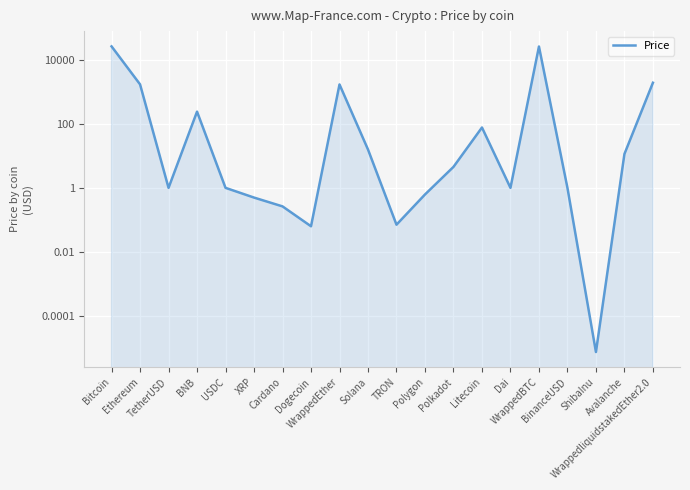

Reading left to right, list all the values displayed in this chart.

26800.0	1733.9	1.0	242.5	1.0	0.5	0.3	0.1	1725.0	15.8	0.1	0.6	4.5	77.2	1.0	26548.4	1.0	0.0	11.4	1949.2